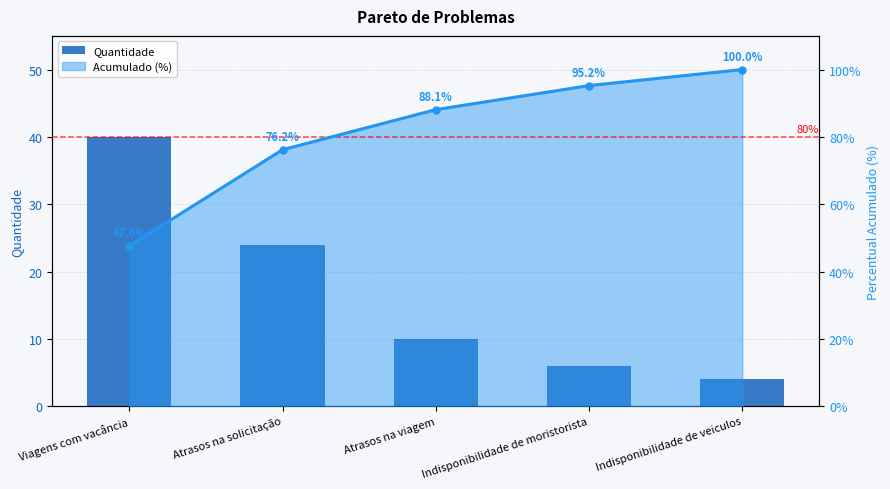

What is the average value of the Quantidade series?

16.8